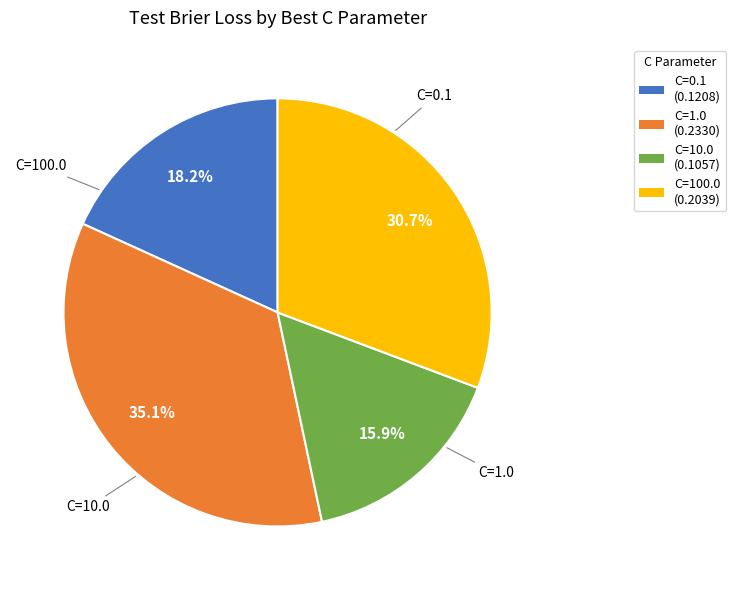

Rank the categories by value from lowest to highest.

C=10.0, C=0.1, C=100.0, C=1.0